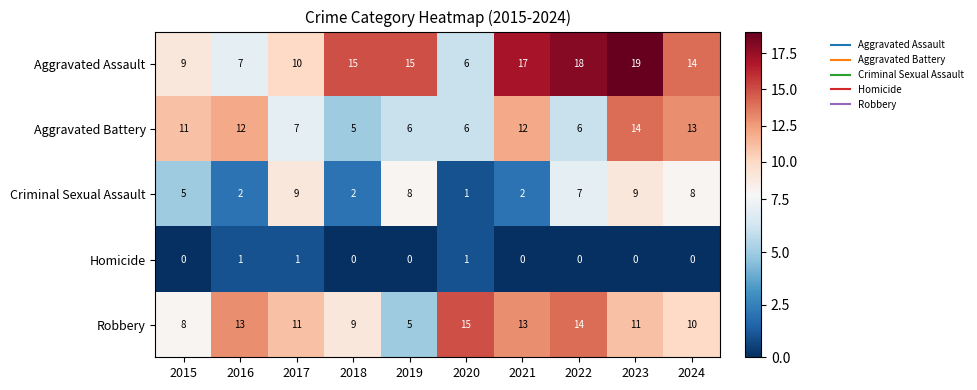

Which series changed the most between 2016 and 2018?

Aggravated Assault